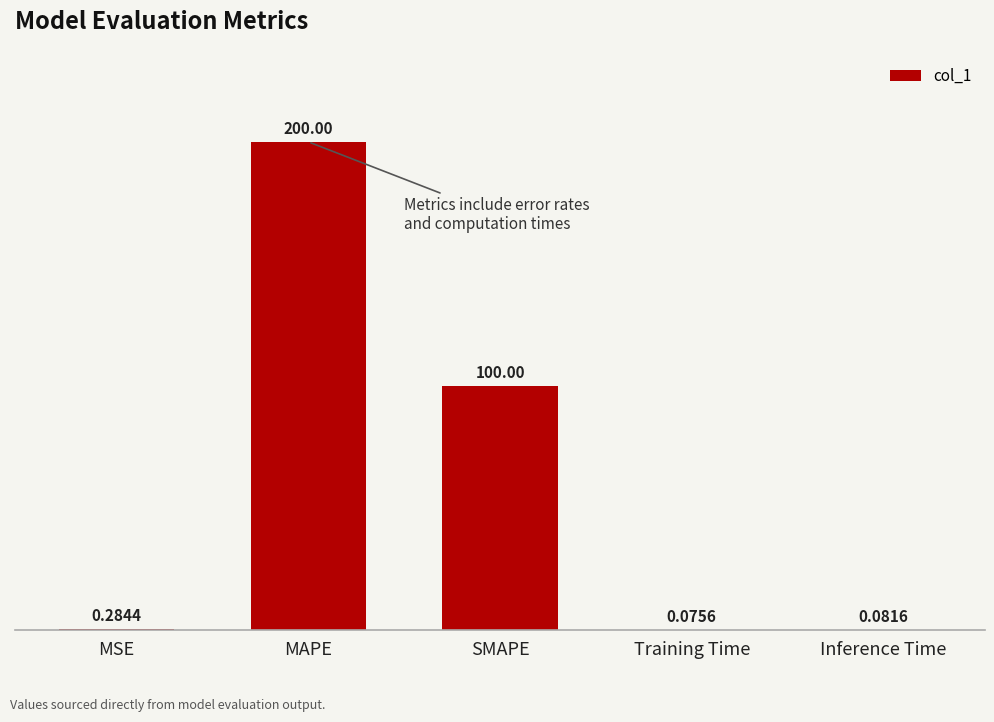

How many data points does each series have?

5